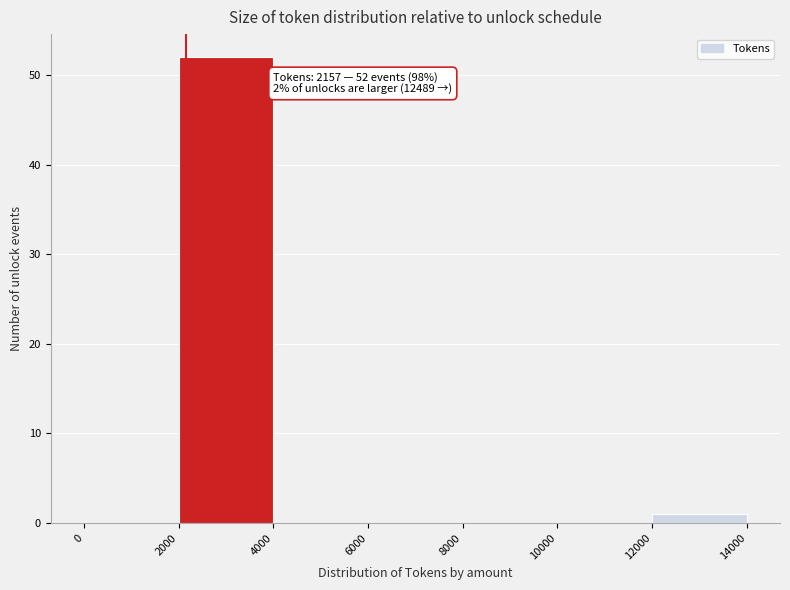

Which range on the x-axis has the tallest bar?

2000 to 4000